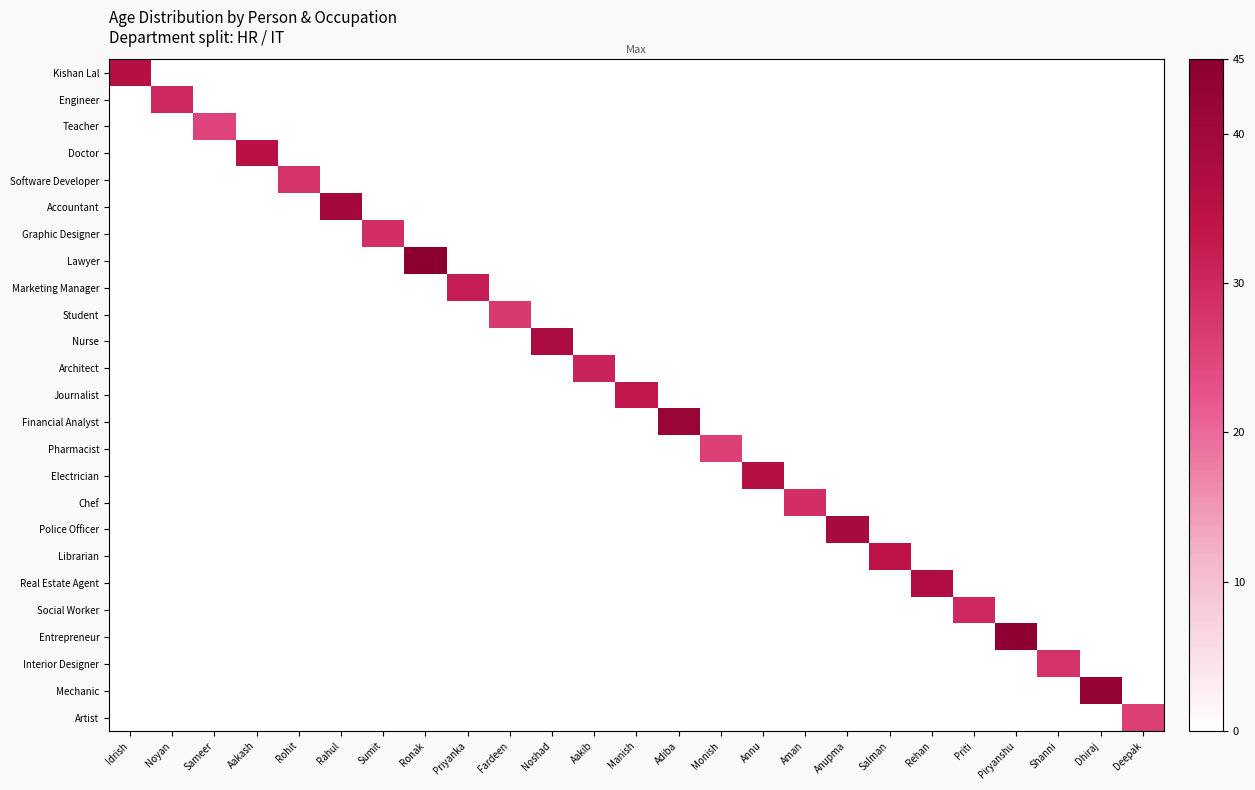

What is the greatest value displayed?

45